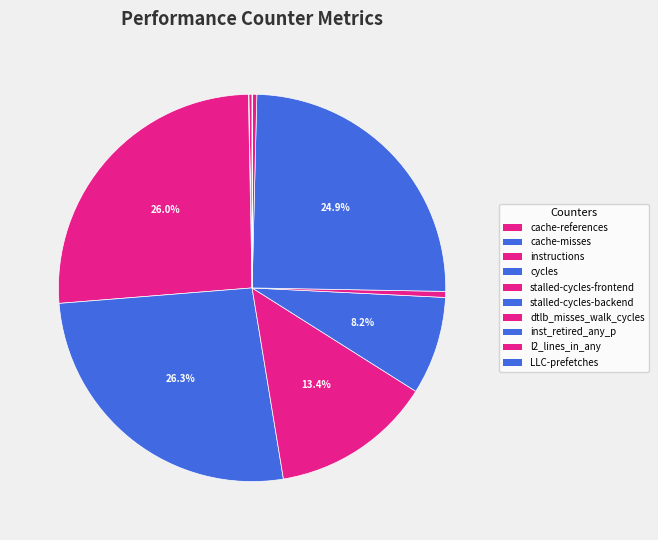

What percentage is NOT represented by inst_retired_any_p?

75.1%